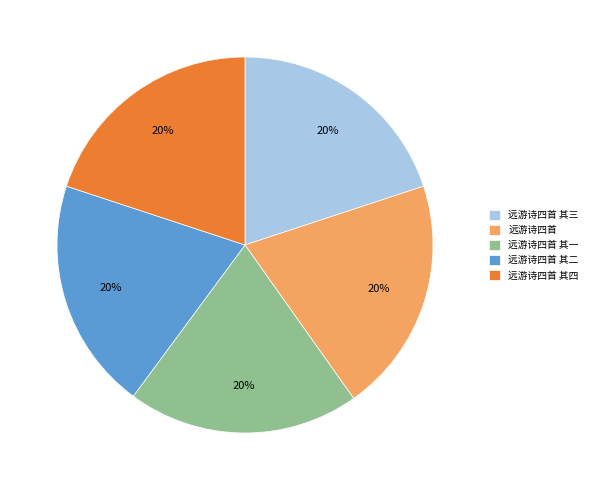

True or false: 远游诗四首 其三 accounts for 11% of the total.

False